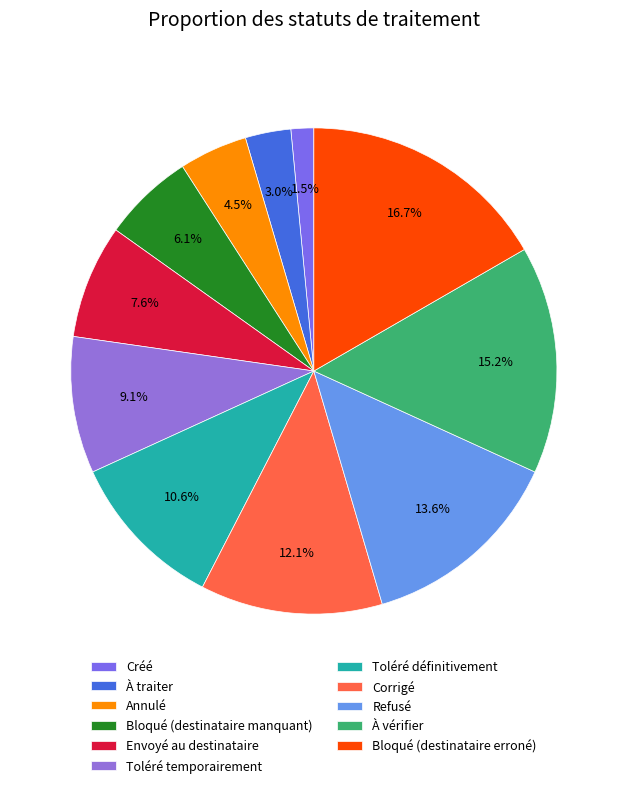

What percentage is the Créé slice, to the nearest percent?

2%